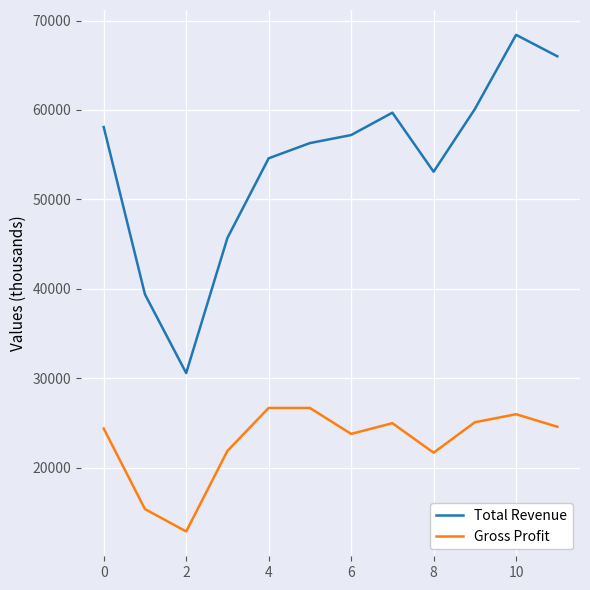

Which series has the largest range (max minus min)?

Total Revenue